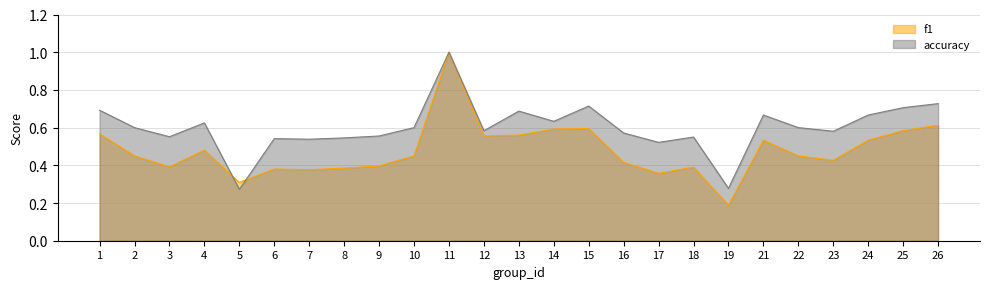

Count the accuracy values in the range 0 to 1.

25